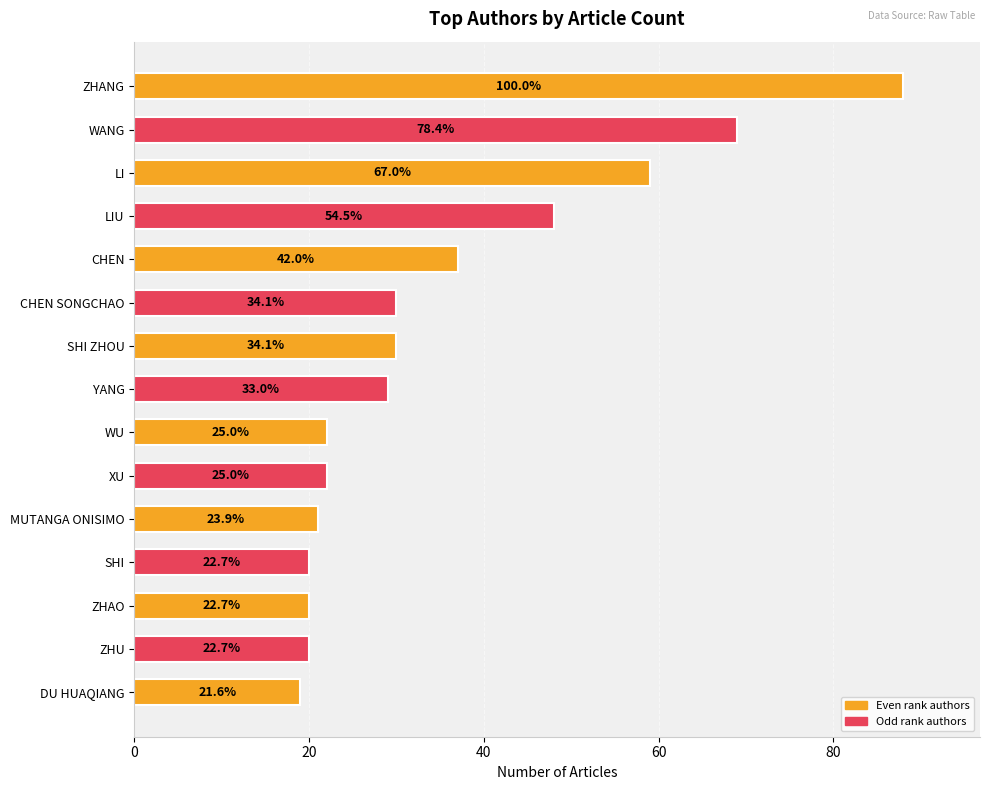

Does the chart contain any negative values?

No